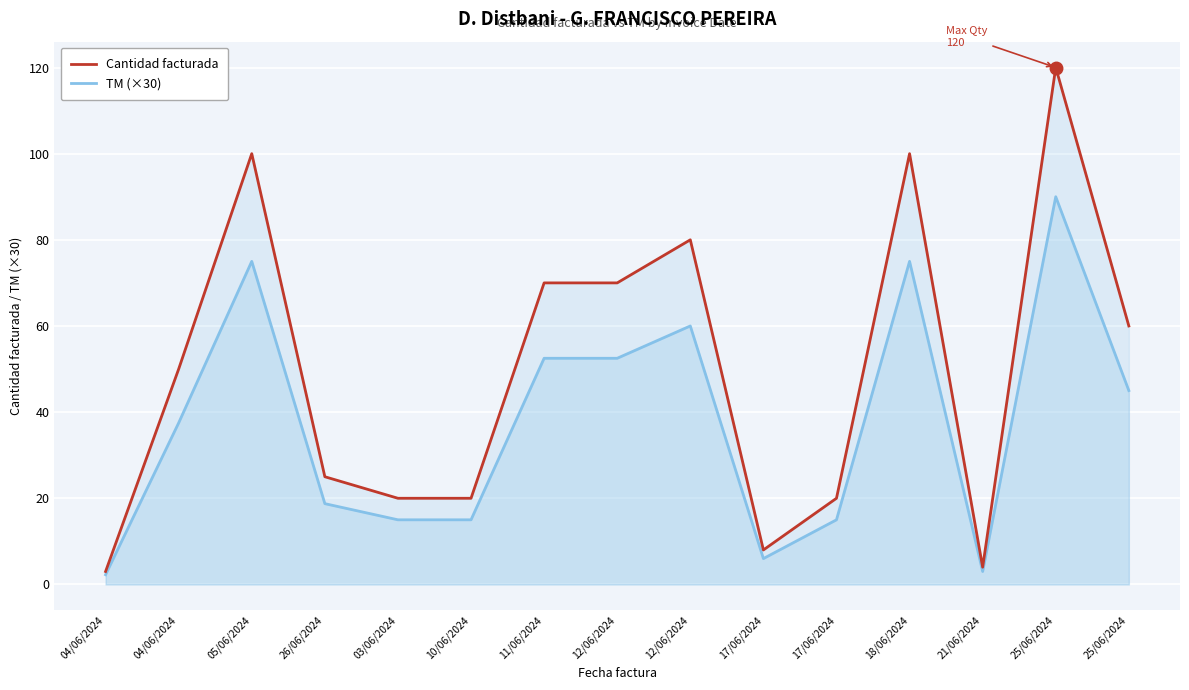

List the series in order of their overall mean, highest first.

Cantidad facturada, TM (×30)